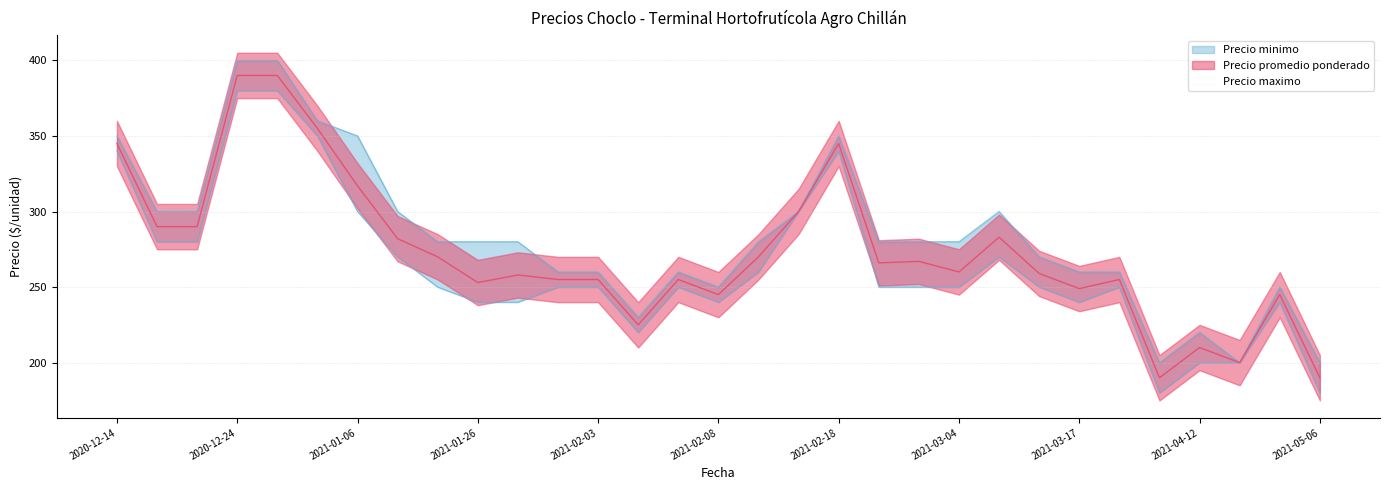

The Precio promedio ponderado series shows 553 at 2020-12-30. True or false?

False